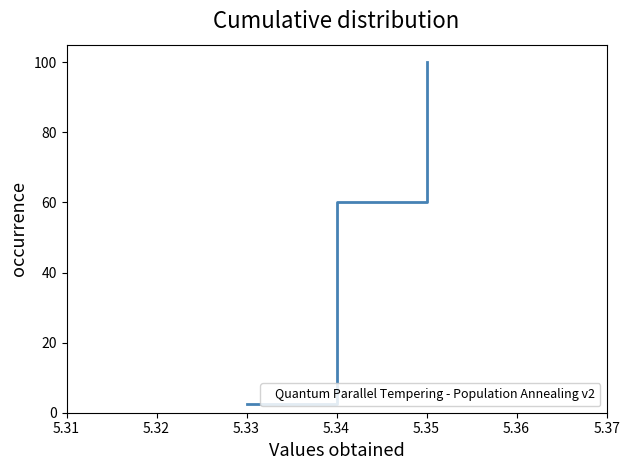

What is the change in value from 5.34 to 5.35?

+45.0